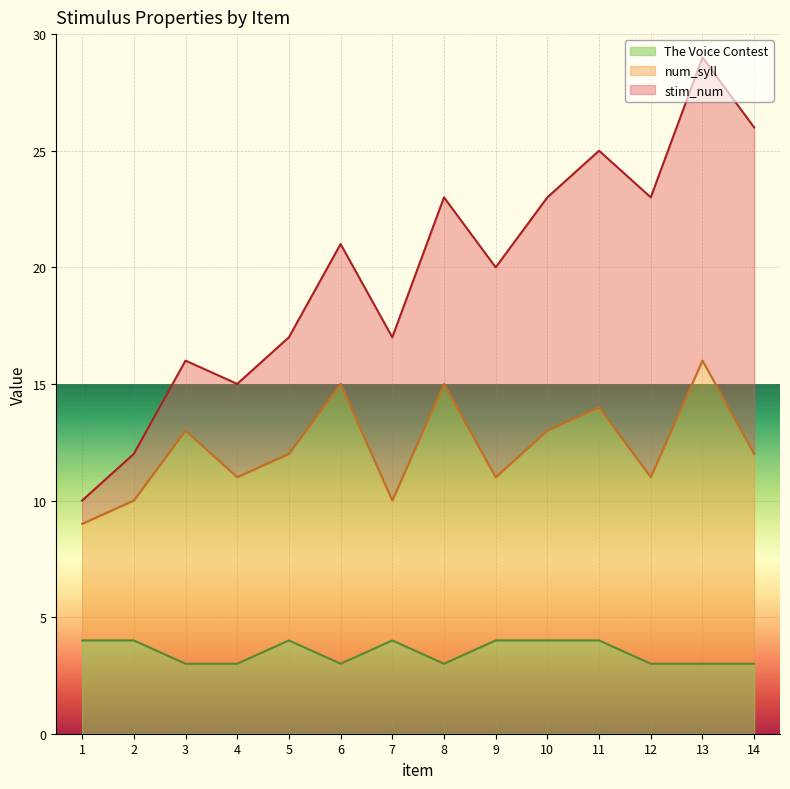

True or false: num_syll and The Voice Contest cross at least once.

False